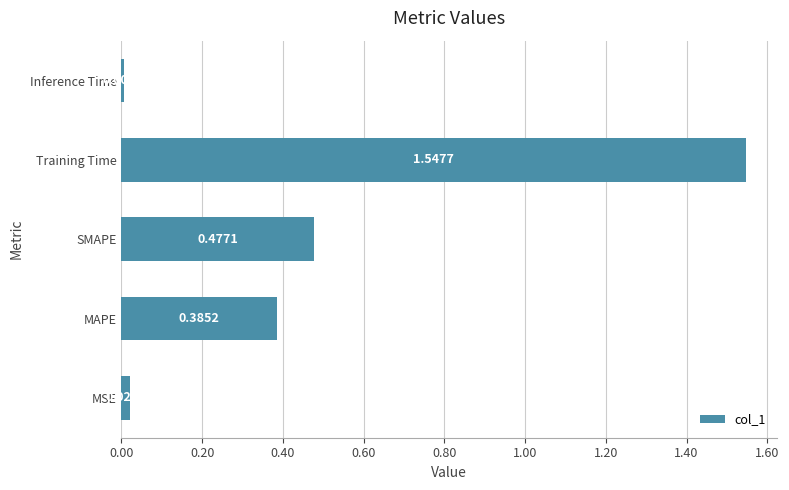

Where is the data nearest to the value 0?

Inference Time